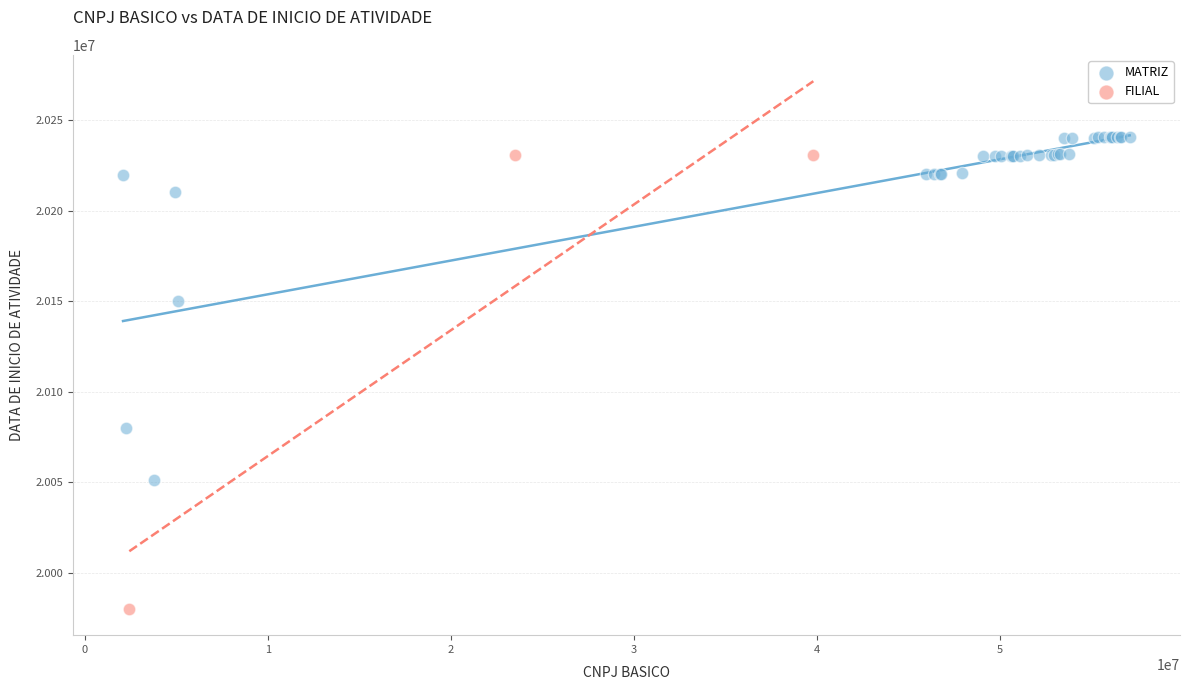

Which series has the largest Y range (max minus min)?

FILIAL